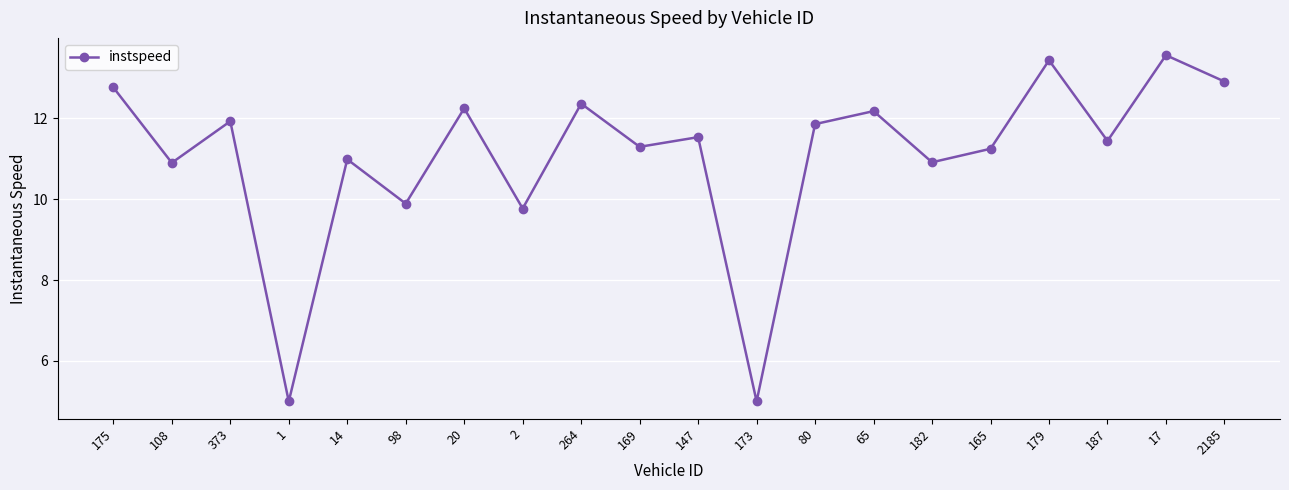

What is the minimum value shown in the chart?

5.0